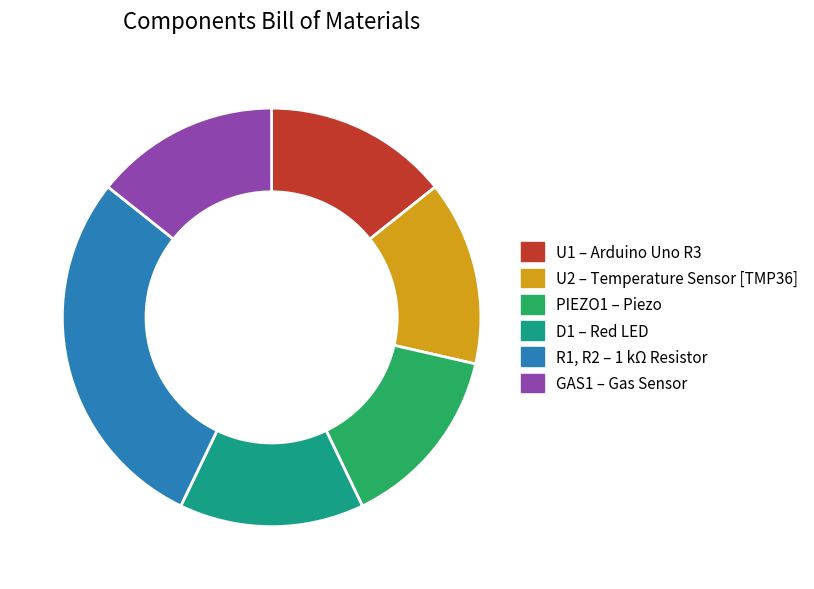

What is the largest slice in the pie chart?

R1, R2